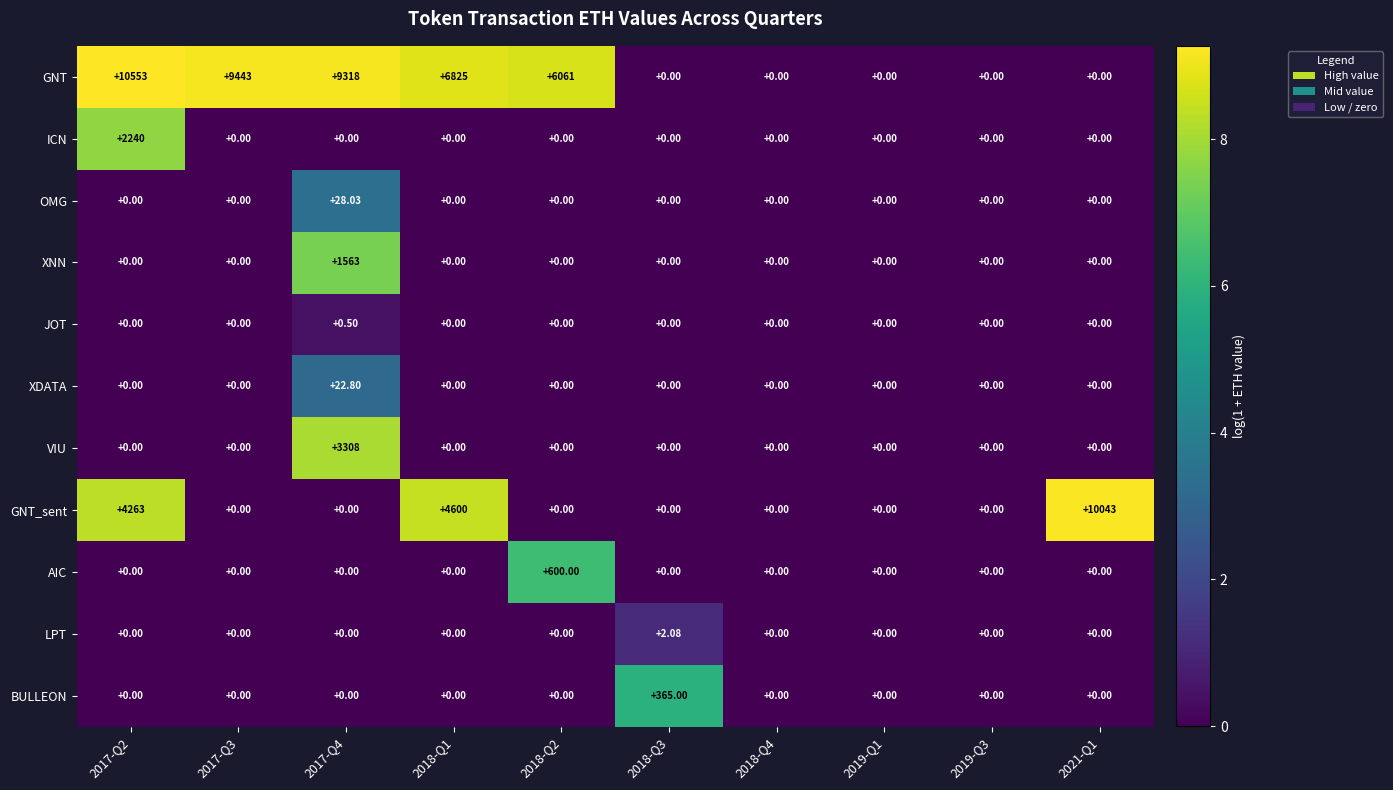

Which series has the largest range (max minus min)?

GNT